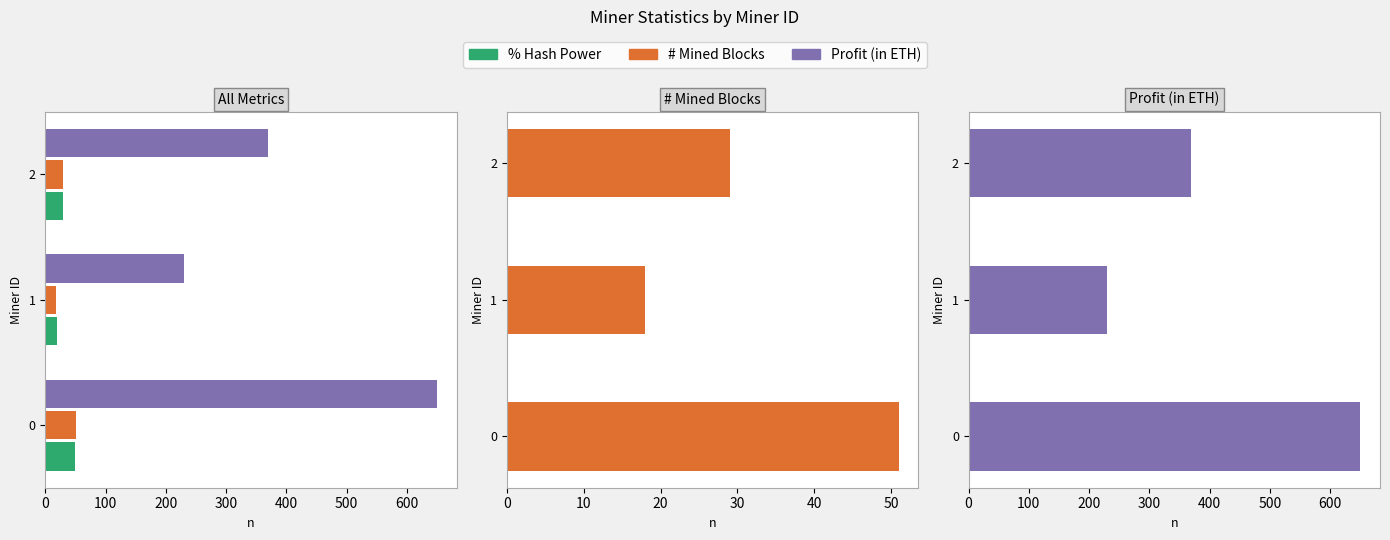

List the series in order of their peak value, highest first.

Profit (in ETH), # Mined Blocks, % Hash Power